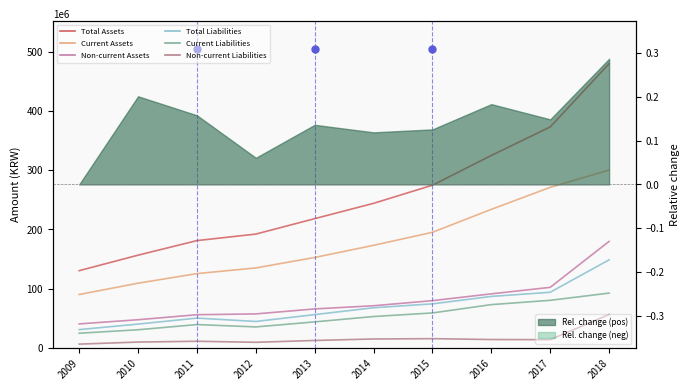

True or false: Current Assets and Total Assets intersect in this chart.

False